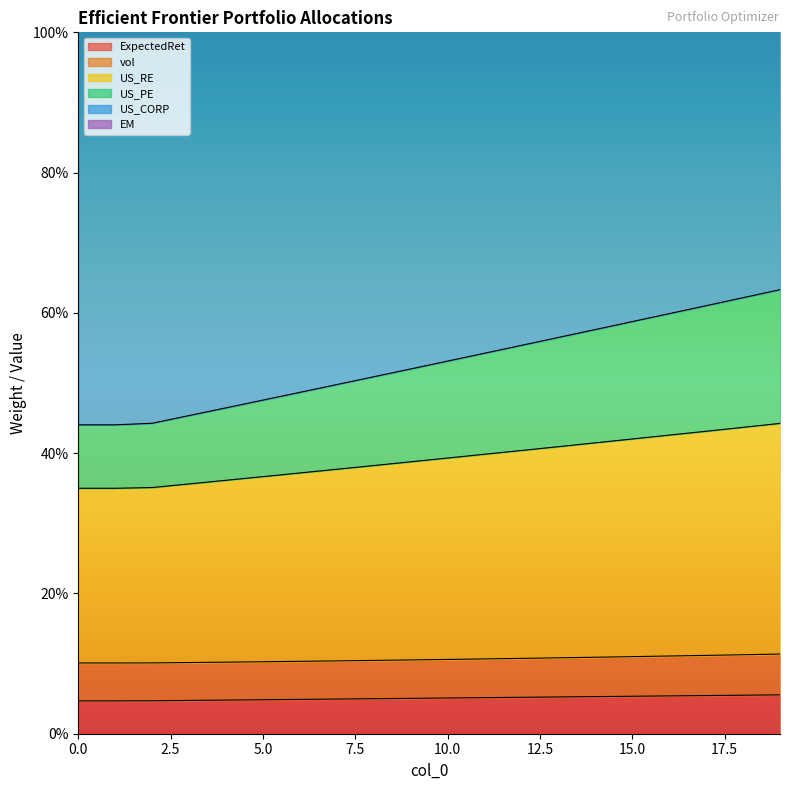

Which series has the largest total across all categories?

US_CORP